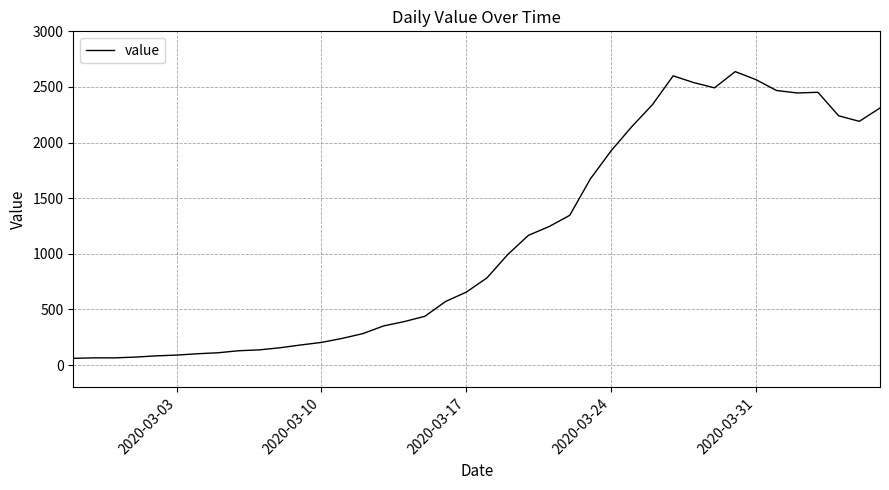

Does the chart display data point markers on the line(s)?

No